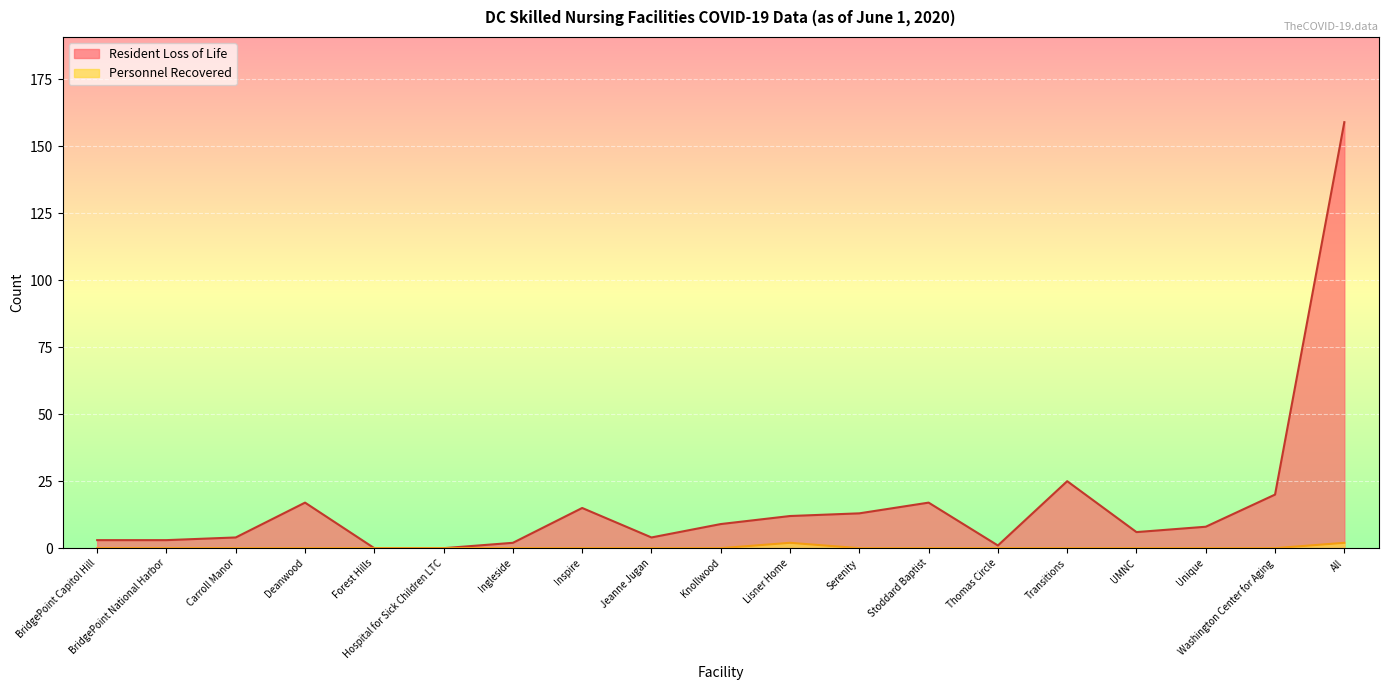

At how many categories does at least one series exceed 65?

1